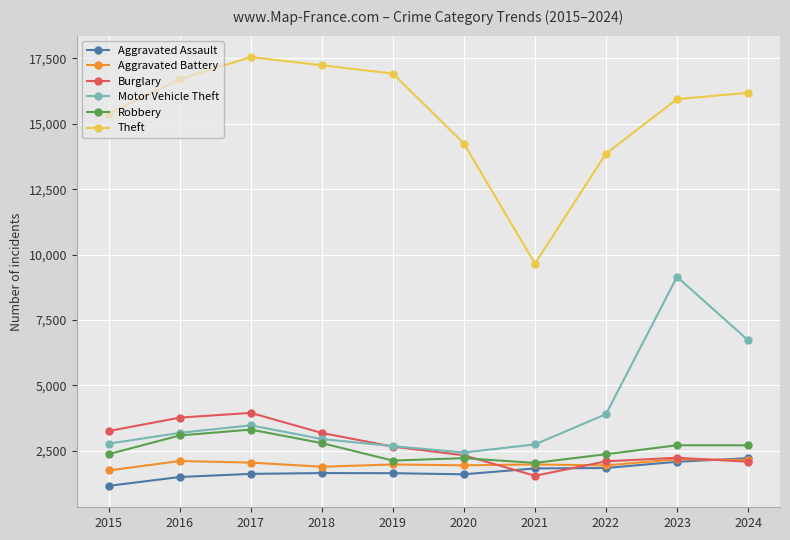

Which series has the largest range (max minus min)?

Theft